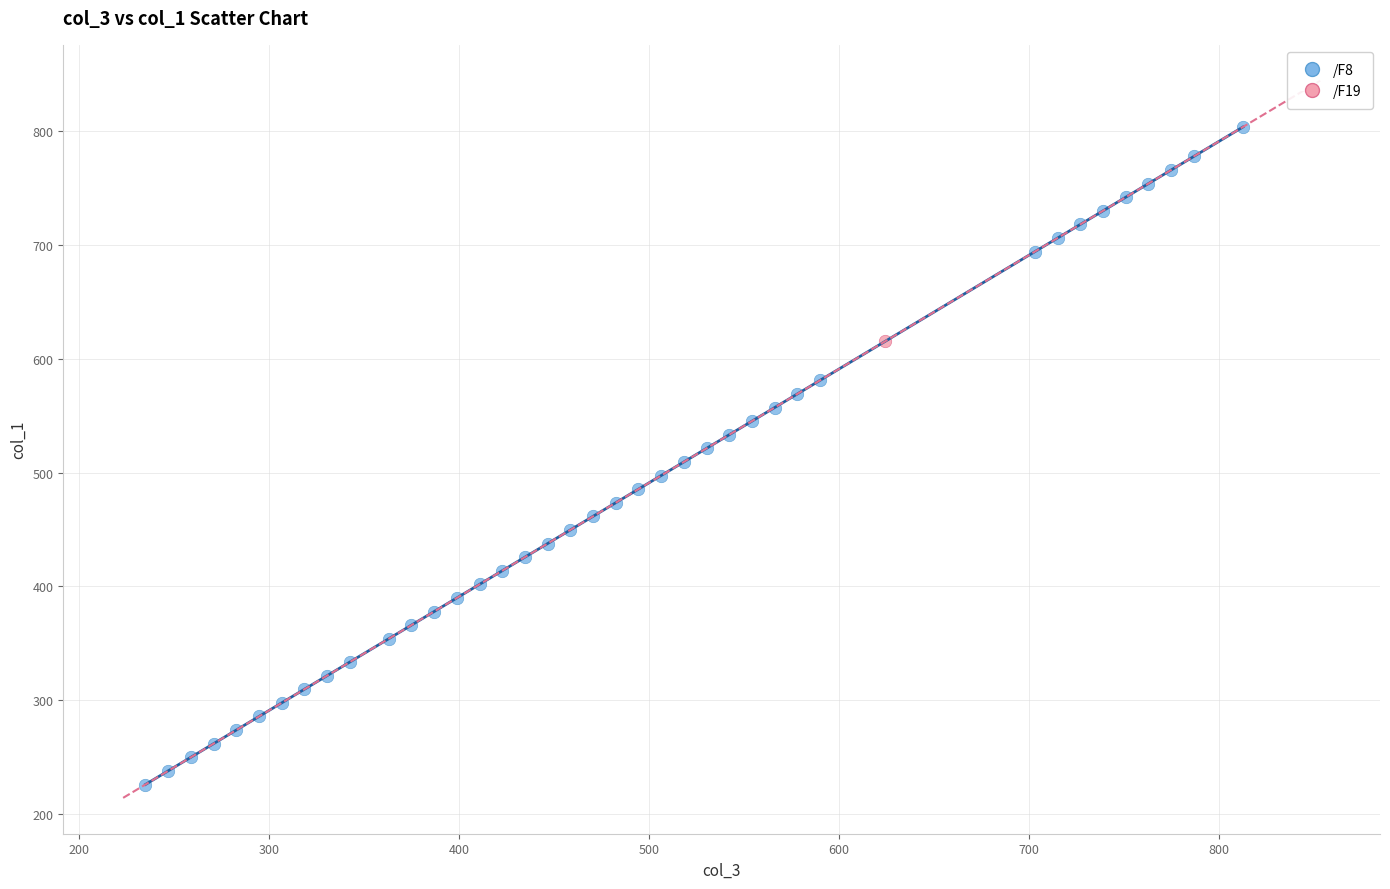

What are all the series names shown in the legend?

/F8, /F19